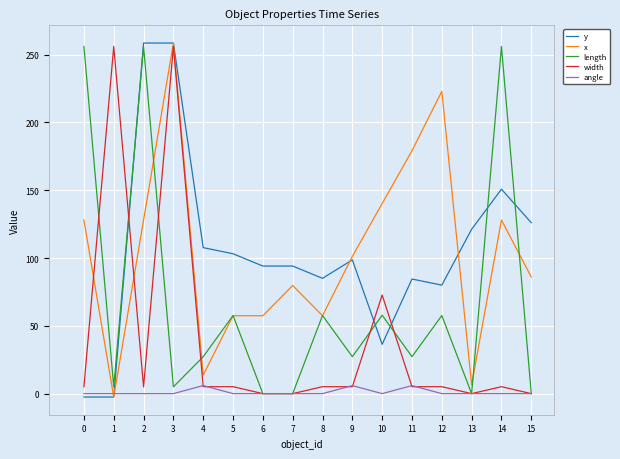

Between 14 and 15, which series saw the biggest shift?

length